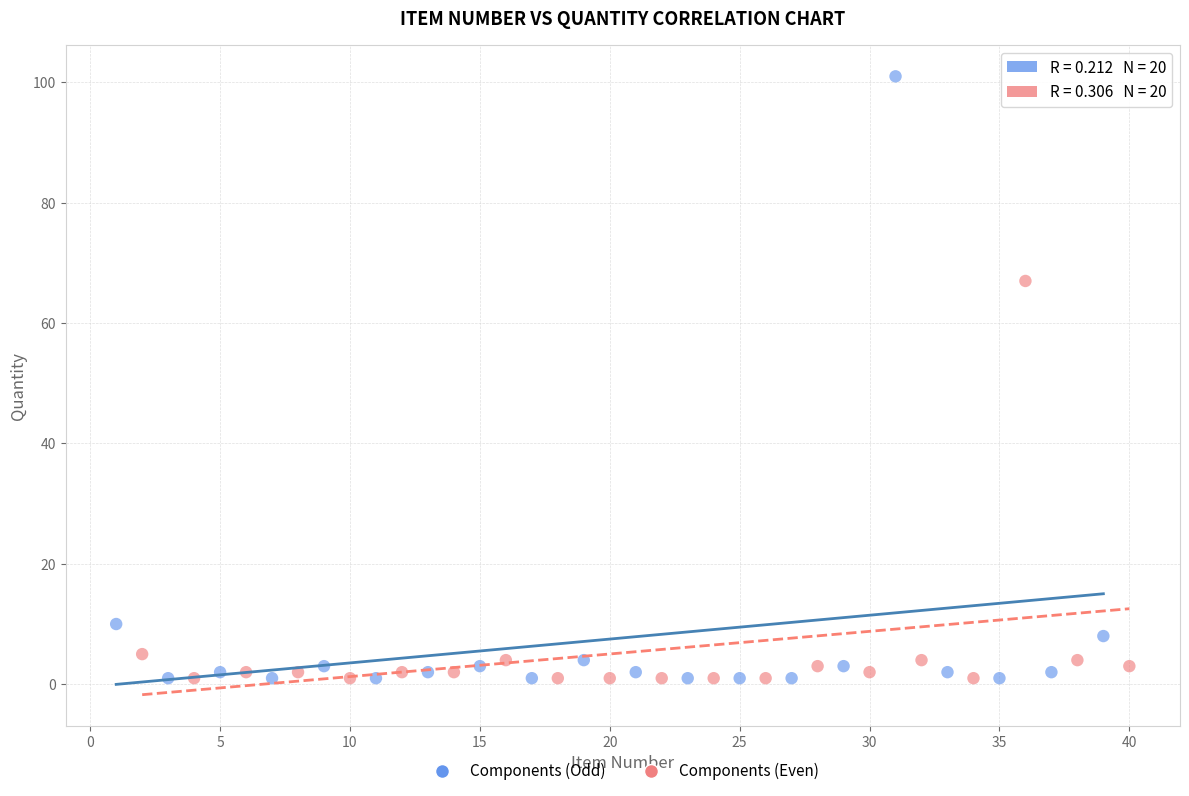

Which series has the largest Y range (max minus min)?

Components (Odd)